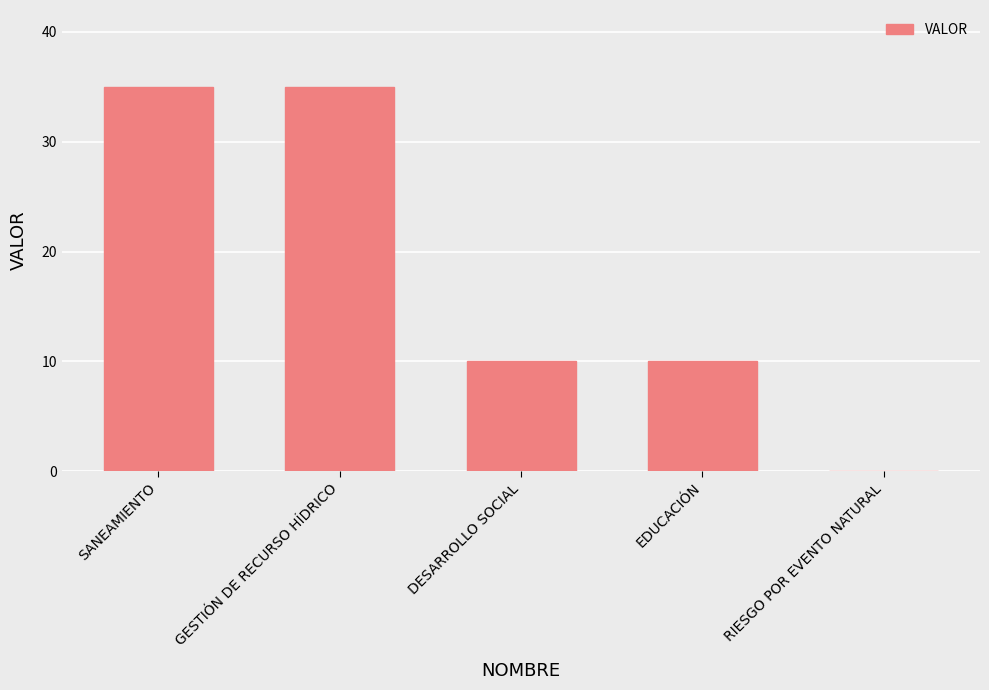

What is the sum of the values at GESTIÓN DE RECURSO HÍDRICO and SANEAMIENTO?

70